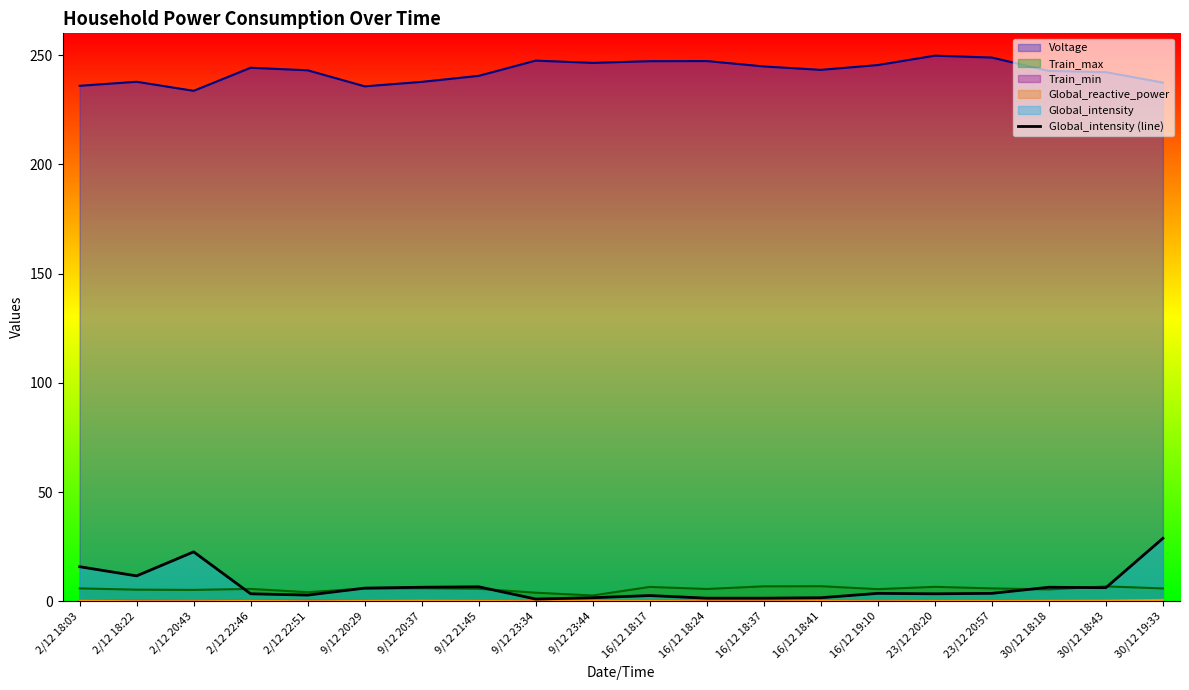

The value at 16/12 19:10 is 2.3. True or false?

False